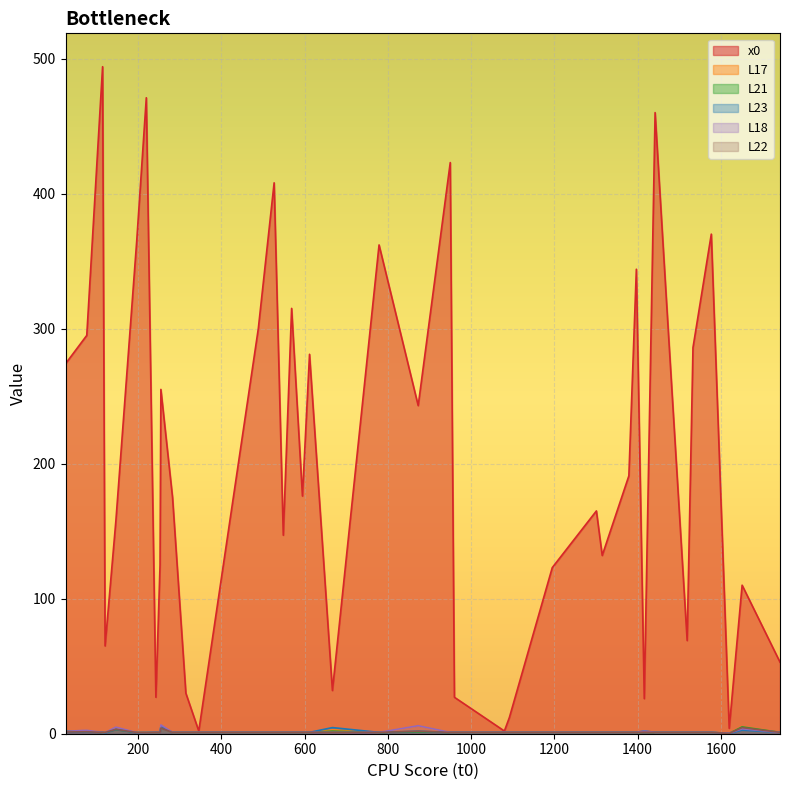

How many lines are shown in the chart?

6